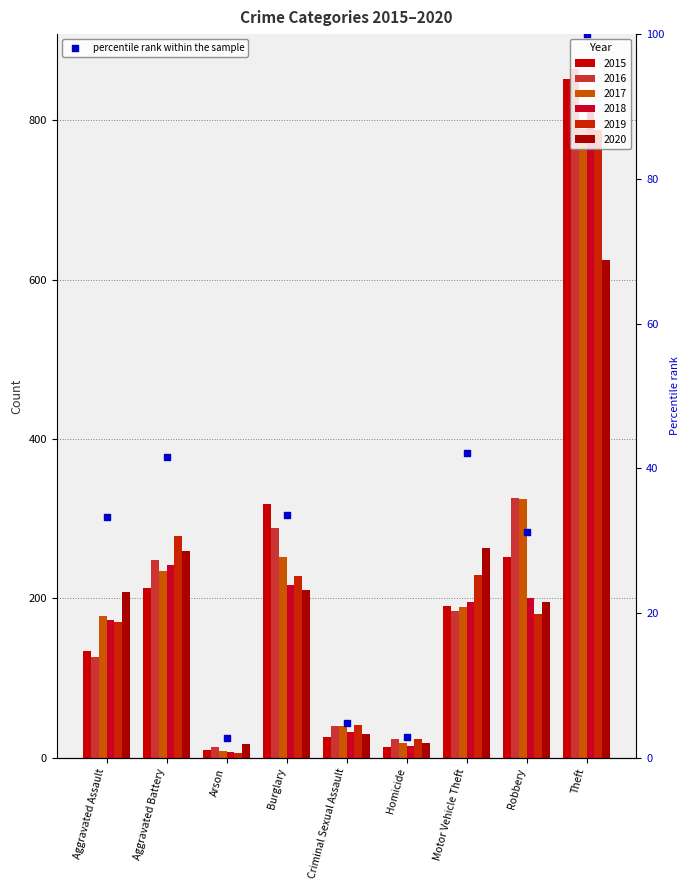

Approximately how many times larger is the value at Theft compared to Robbery?

3.2